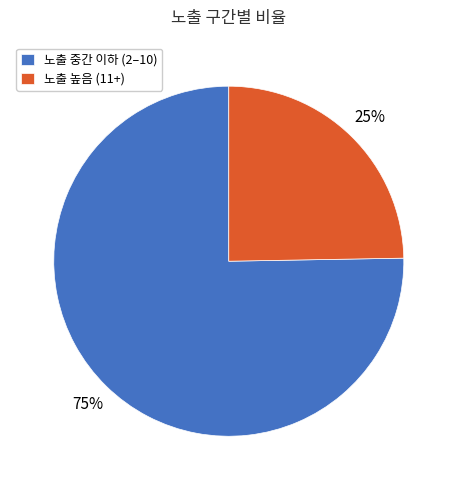

To the nearest percent, what portion does 노출 높음 (11+) represent?

25%